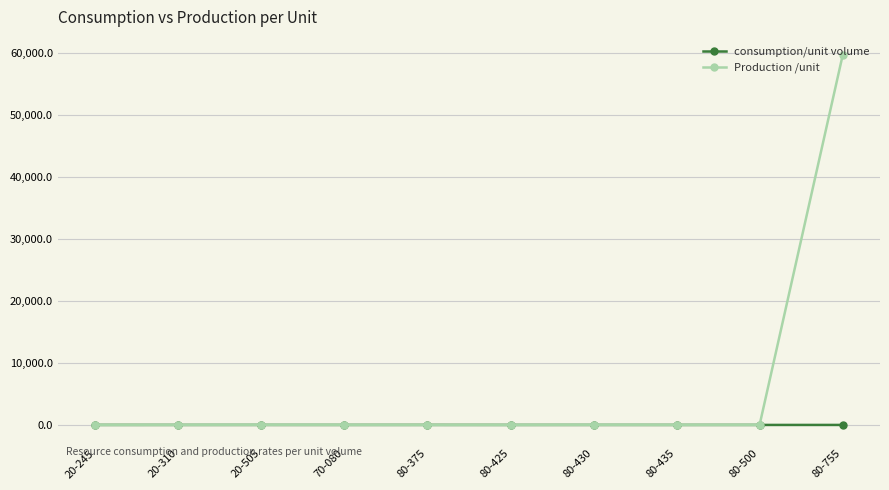

True or false: Production /unit has more than 0 points higher than both neighbors.

True